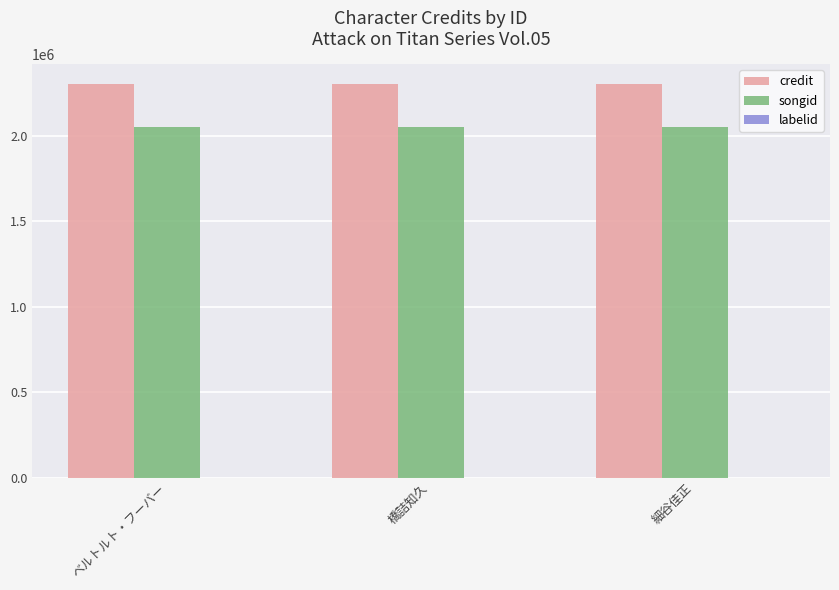

How many groups of bars are there?

3